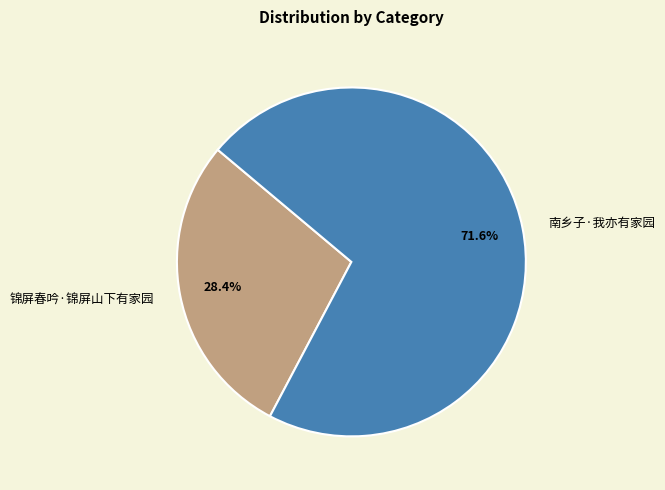

How many segments does this pie chart have?

2